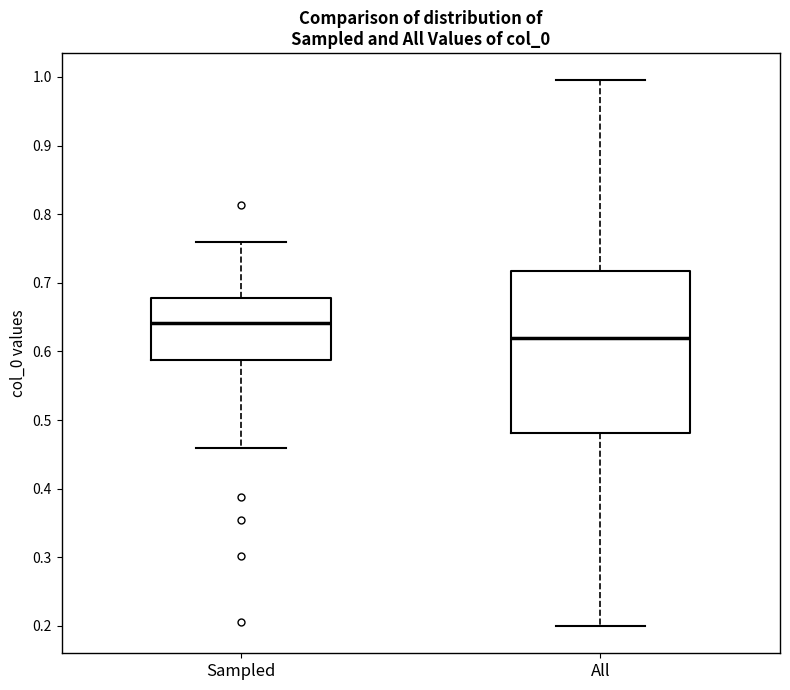

Where does the median line of the box for All sit on the y-axis? The values are not printed on the chart, so give them approximately, as read against the axis.

0.62